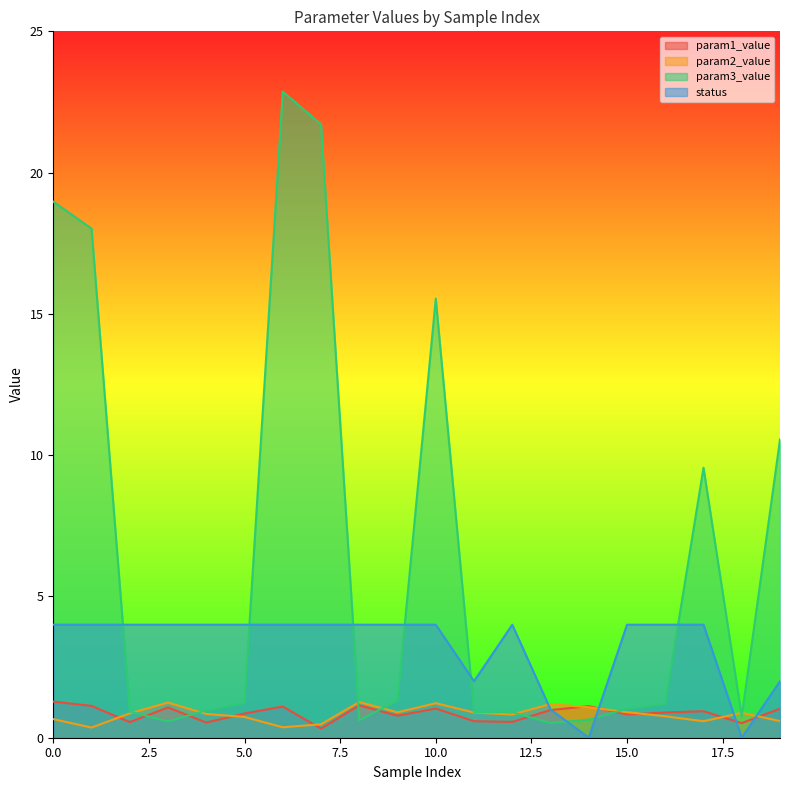

Rank the series at 1 from highest to lowest value.

param3_value, status, param1_value, param2_value